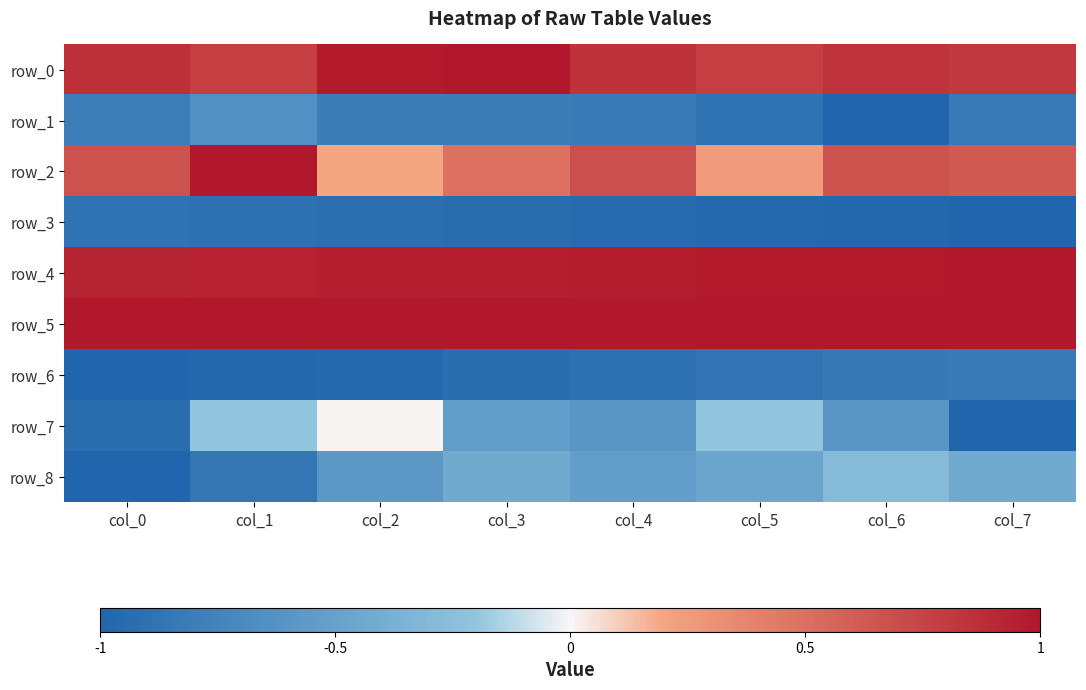

Which series has the widest spread of values?

row_7